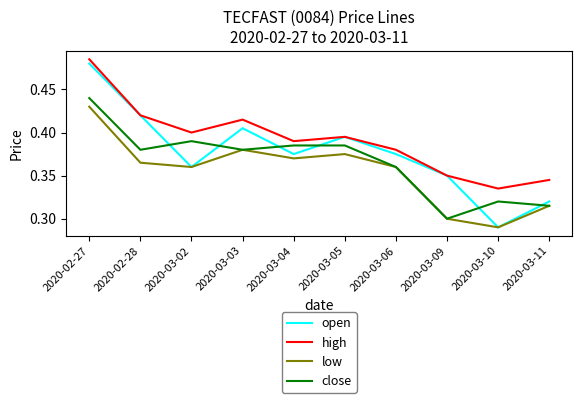

At which category does the chart reach its peak across all series?

2020-02-27